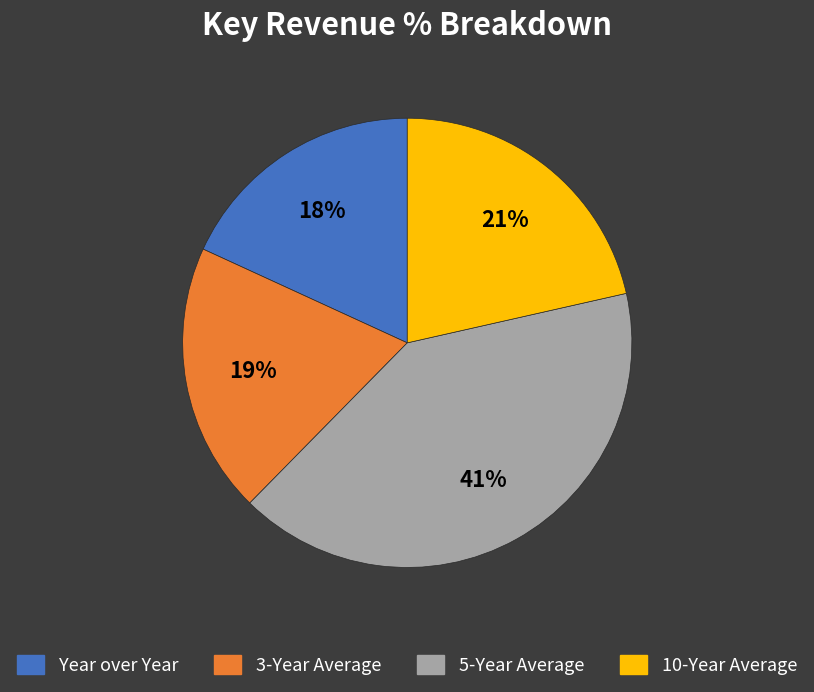

Count the number of slices in the pie.

4